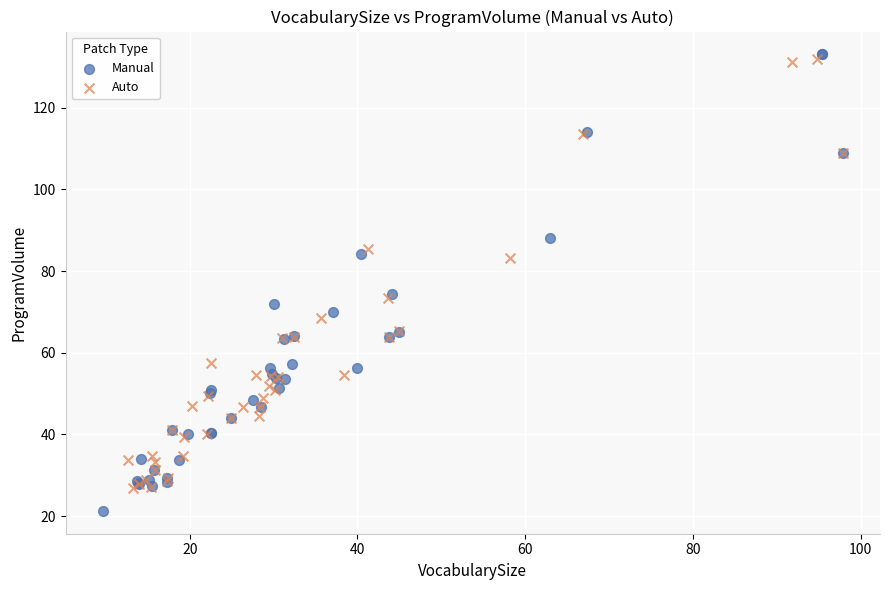

Which series has the largest Y range (max minus min)?

Manual